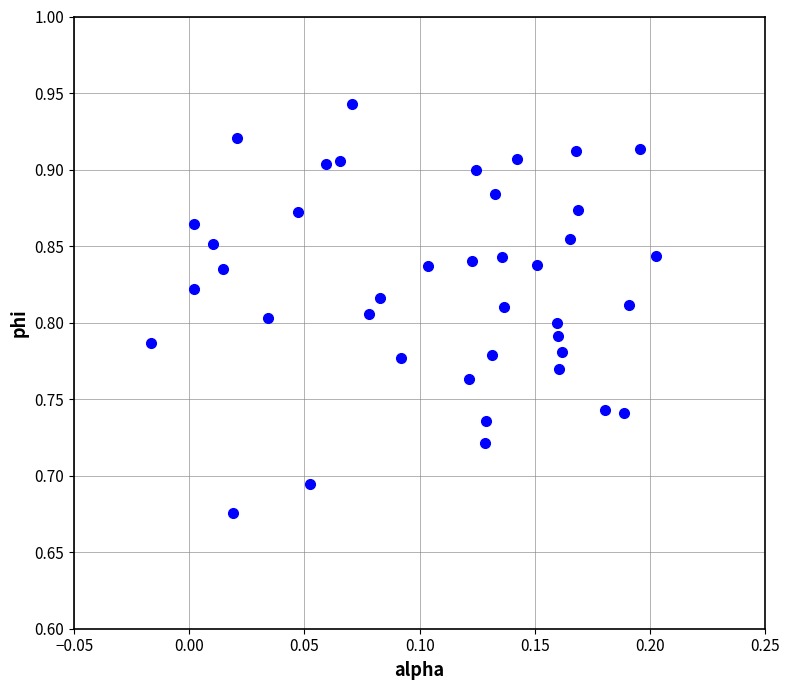

What is the range of Y values (max minus min)?

0.3